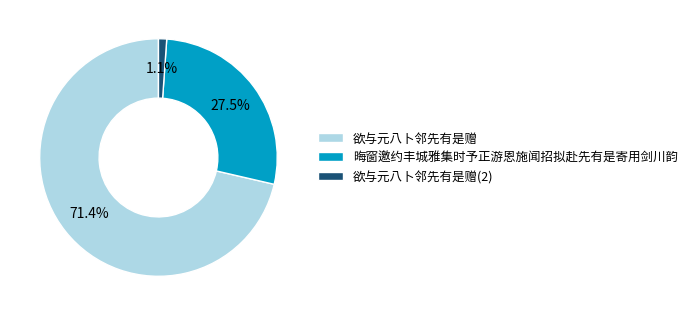

What is the largest slice in the pie chart?

欲与元八卜邻先有是赠